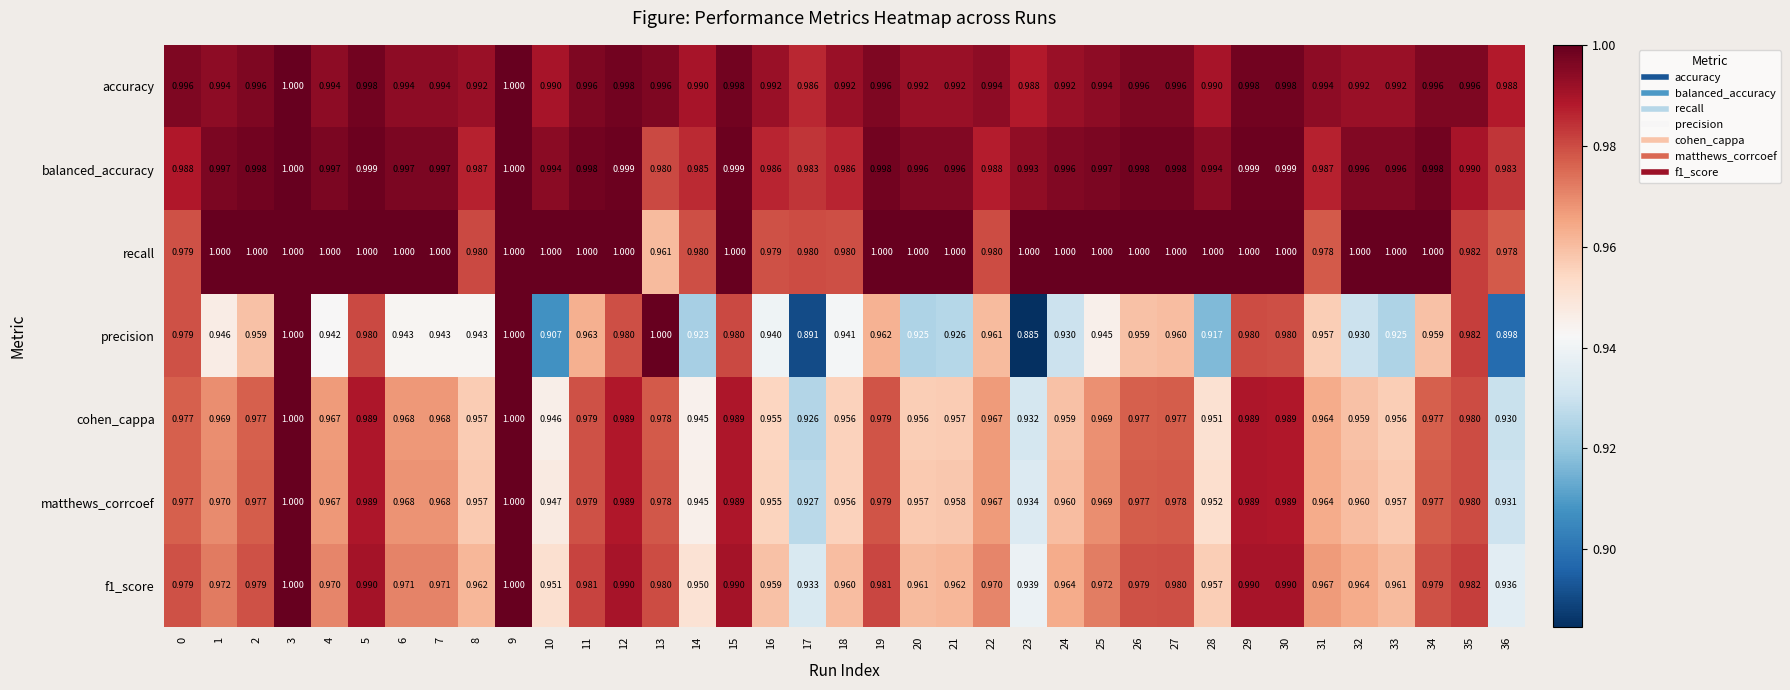

Which series has the widest spread of values?

precision